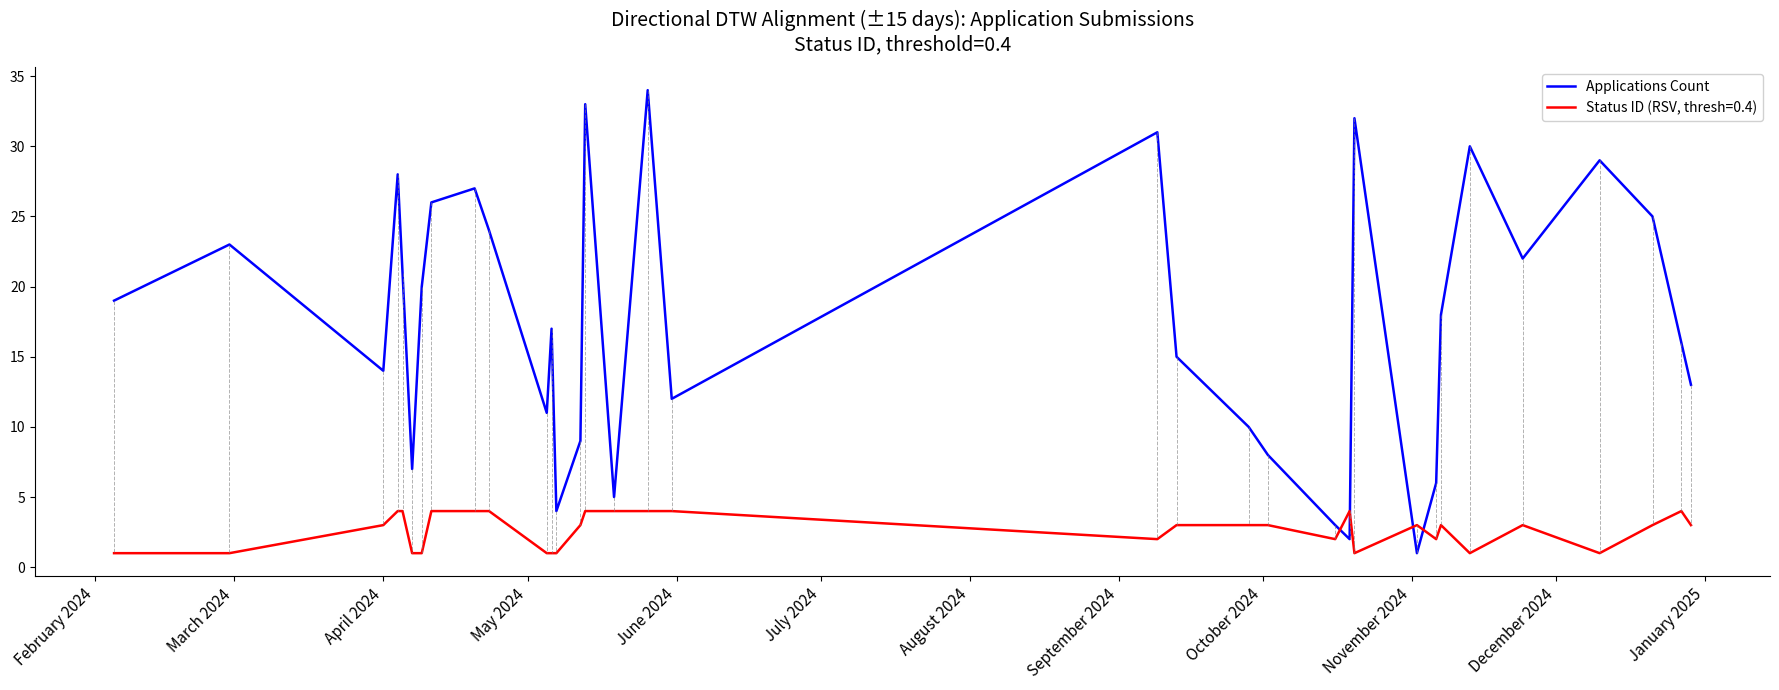

Rank the series by their average value, from highest to lowest.

Applications Count, Status ID (RSV, thresh=0.4)